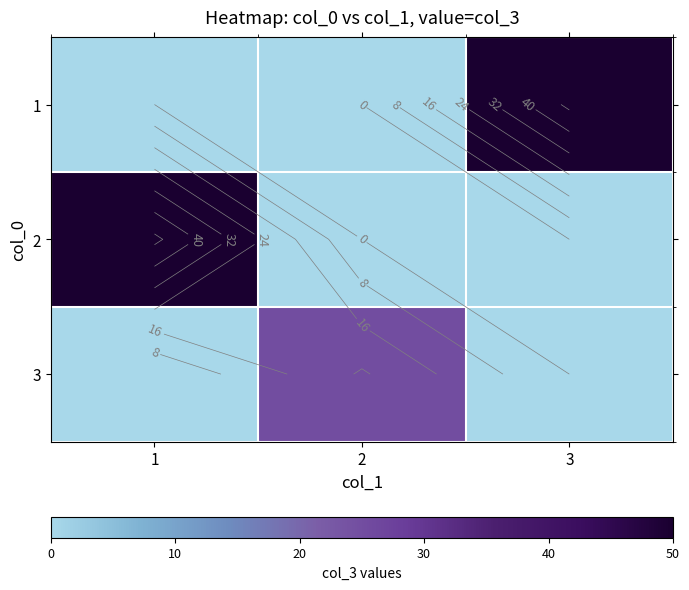

What is the sum of all 2 values?

50